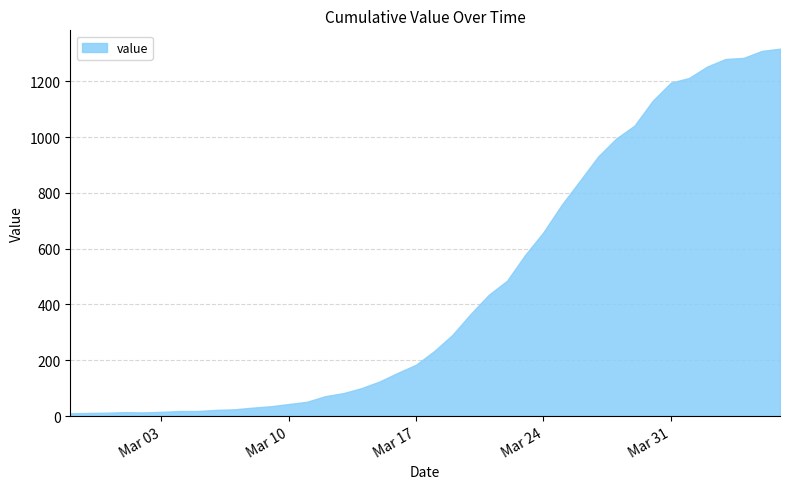

List the labels in order of value, largest first.

2020-04-06, 2020-04-05, 2020-04-04, 2020-04-03, 2020-04-02, 2020-04-01, 2020-03-31, 2020-03-30, 2020-03-29, 2020-03-28, 2020-03-27, 2020-03-26, 2020-03-25, 2020-03-24, 2020-03-23, 2020-03-22, 2020-03-21, 2020-03-20, 2020-03-19, 2020-03-18, 2020-03-17, 2020-03-16, 2020-03-15, 2020-03-14, 2020-03-13, 2020-03-12, 2020-03-11, 2020-03-10, 2020-03-09, 2020-03-08, 2020-03-07, 2020-03-06, 2020-03-04, 2020-03-05, 2020-03-03, 2020-03-01, 2020-03-02, 2020-02-29, 2020-02-28, 2020-02-27